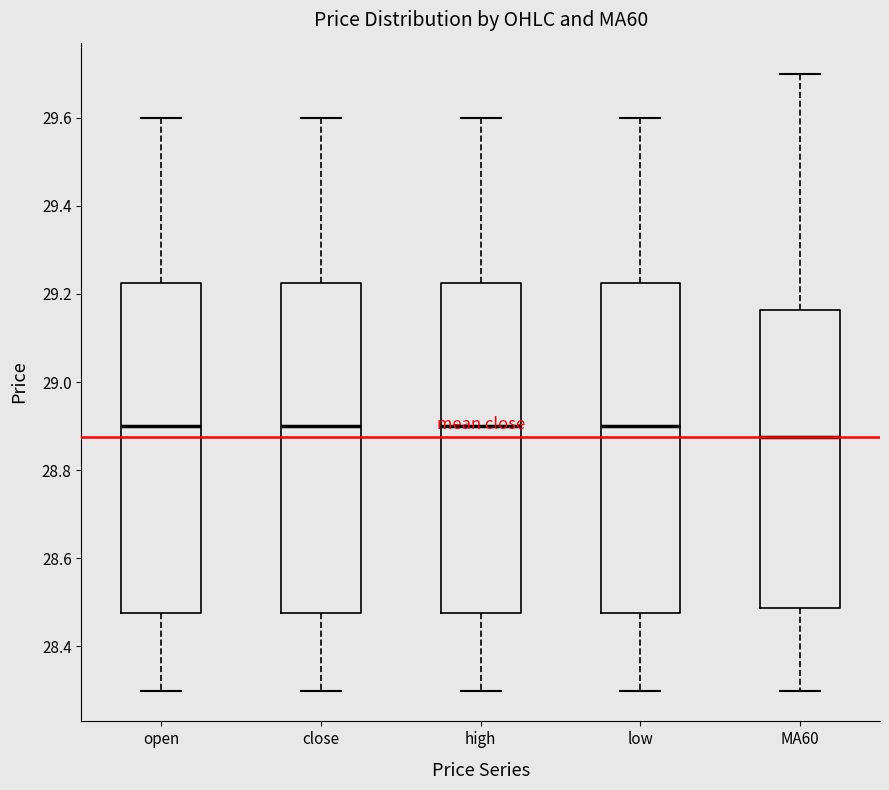

Which box has the lowest median line?

MA60